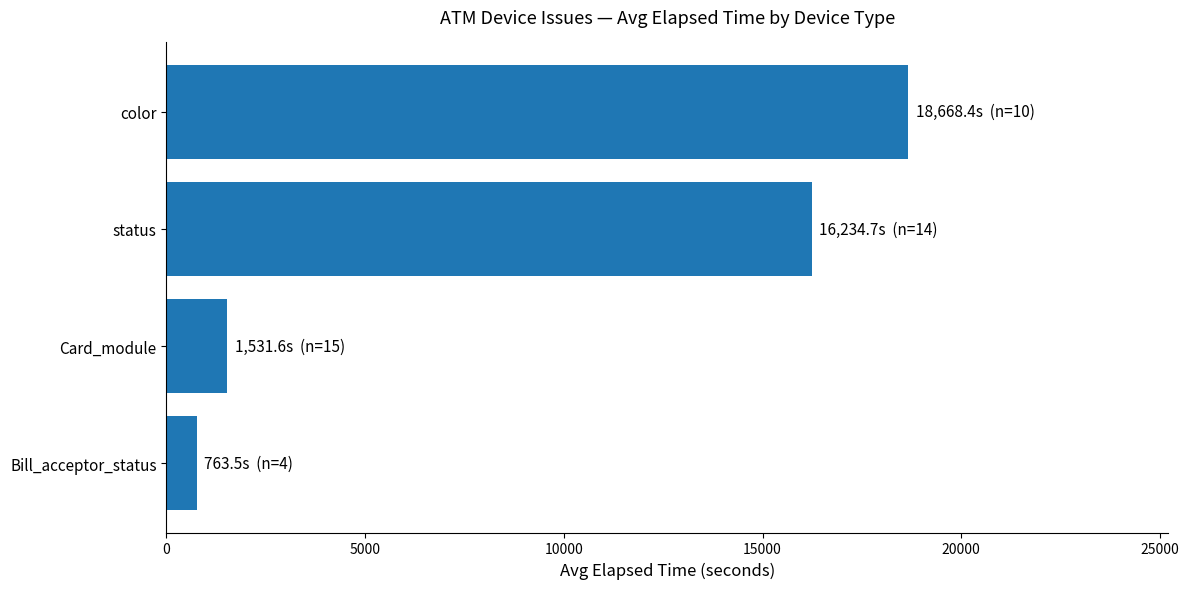

The chart shows a value of 763.5 at Bill_acceptor_status. True or false?

True